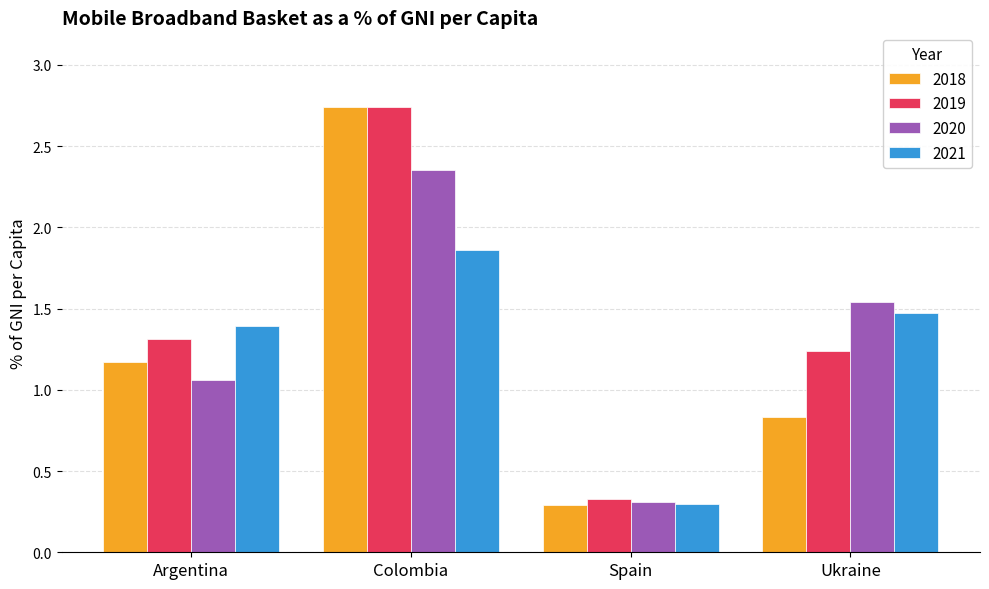

Which series has the widest spread of values?

2018